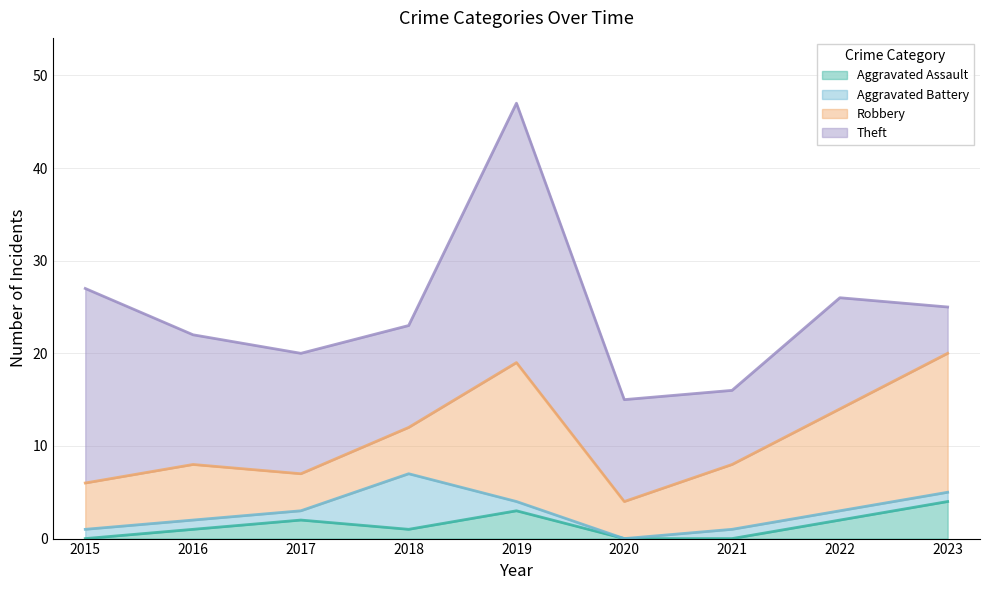

Which series changed the most between 2018 and 2020?

Aggravated Battery